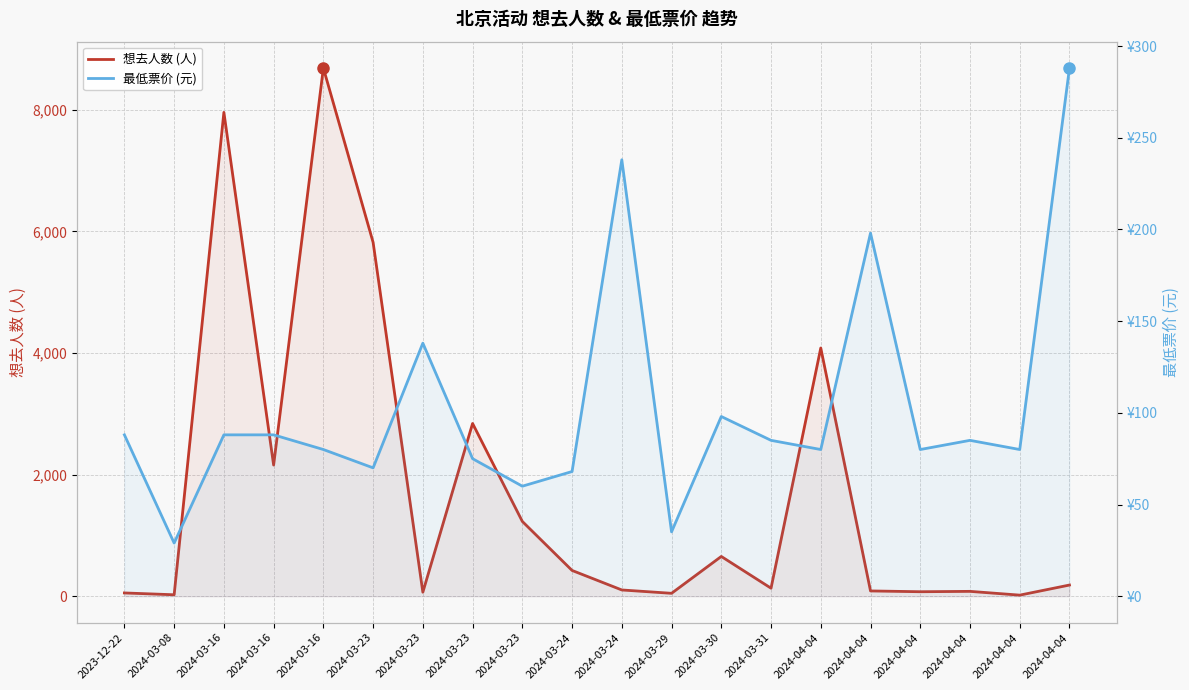

At which category does 想去人数 (人) reach its first local valley?

2024-03-08